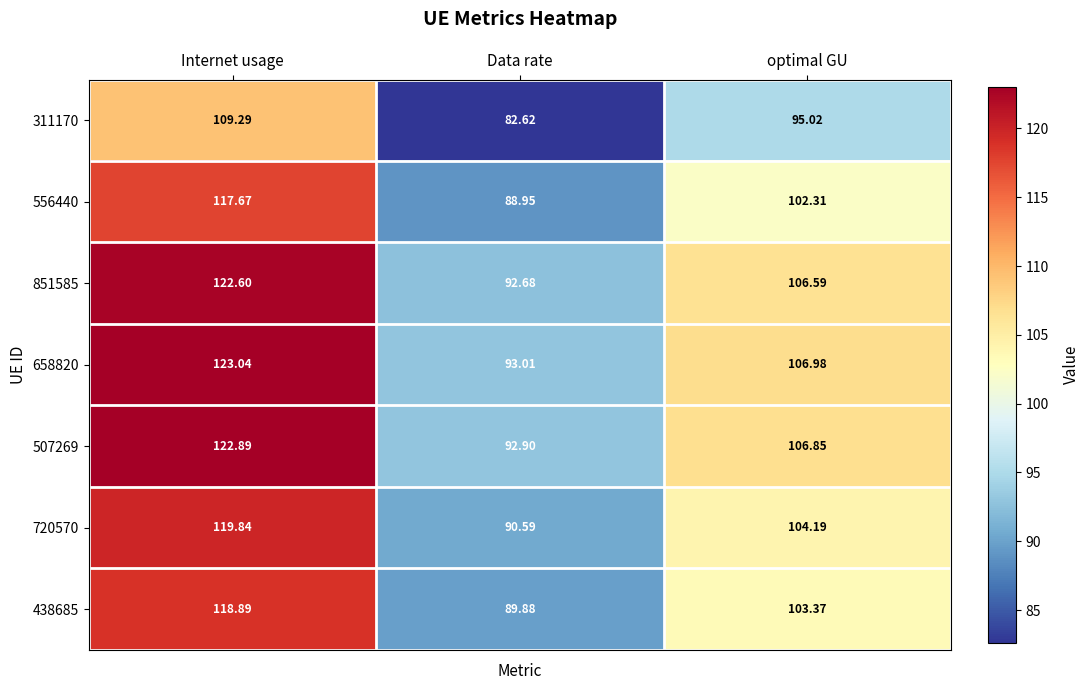

Which series has the largest range (max minus min)?

658820